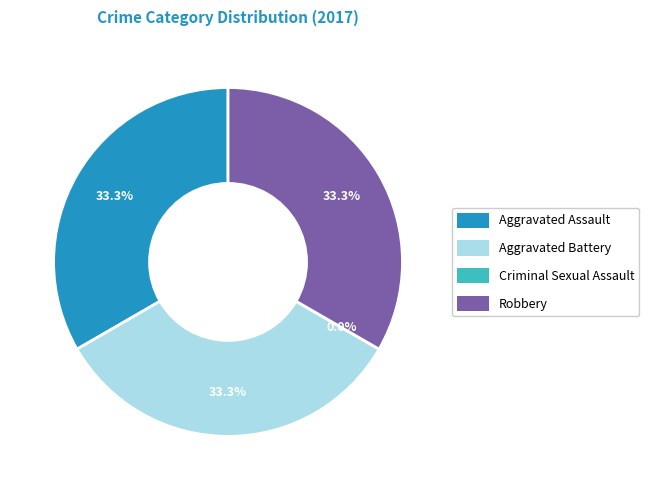

To the nearest percent, what percentage of the pie is Aggravated Battery?

33%